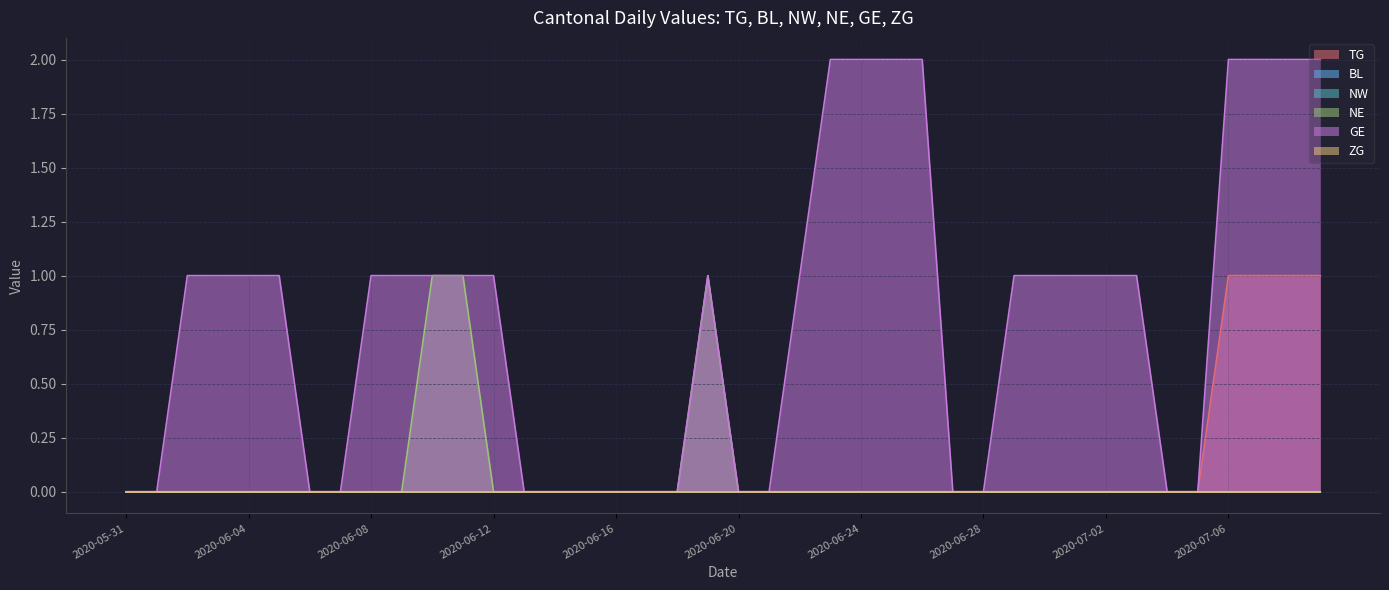

At which category does NE reach its first local peak?

2020-06-19